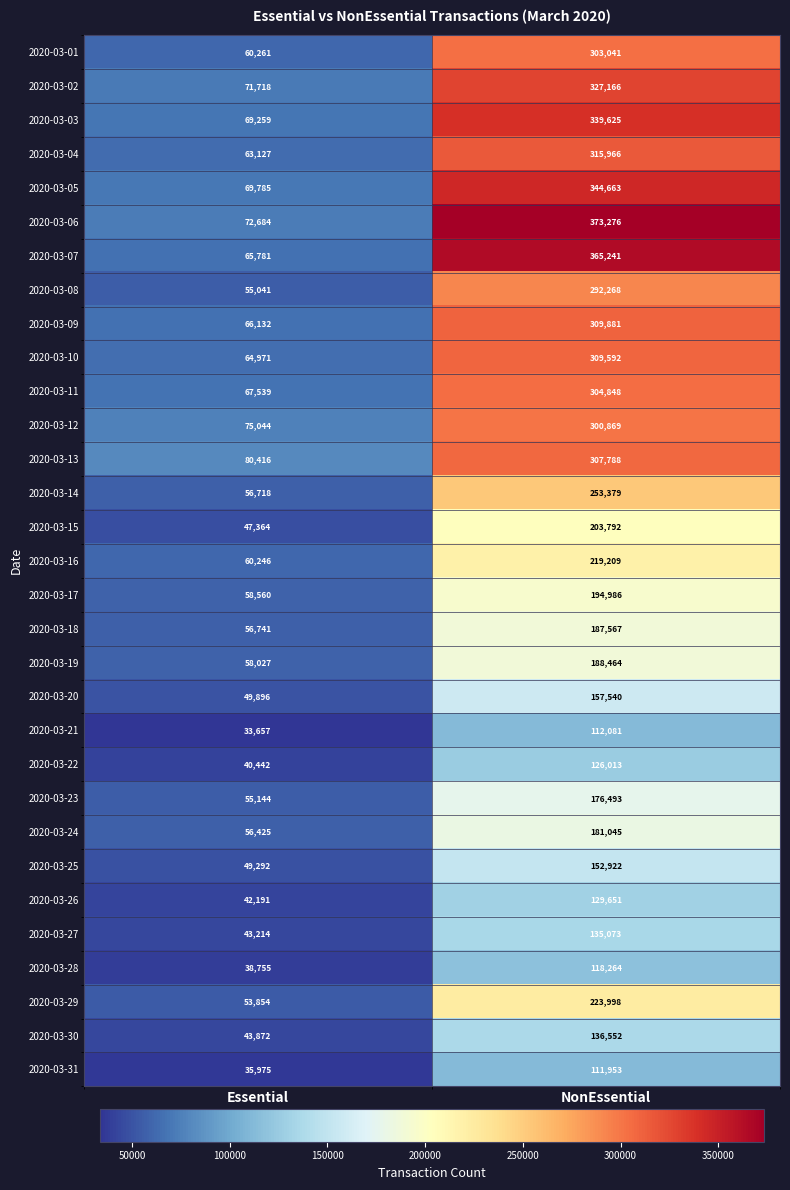

At which label does 2020-03-26 reach its peak?

NonEssential